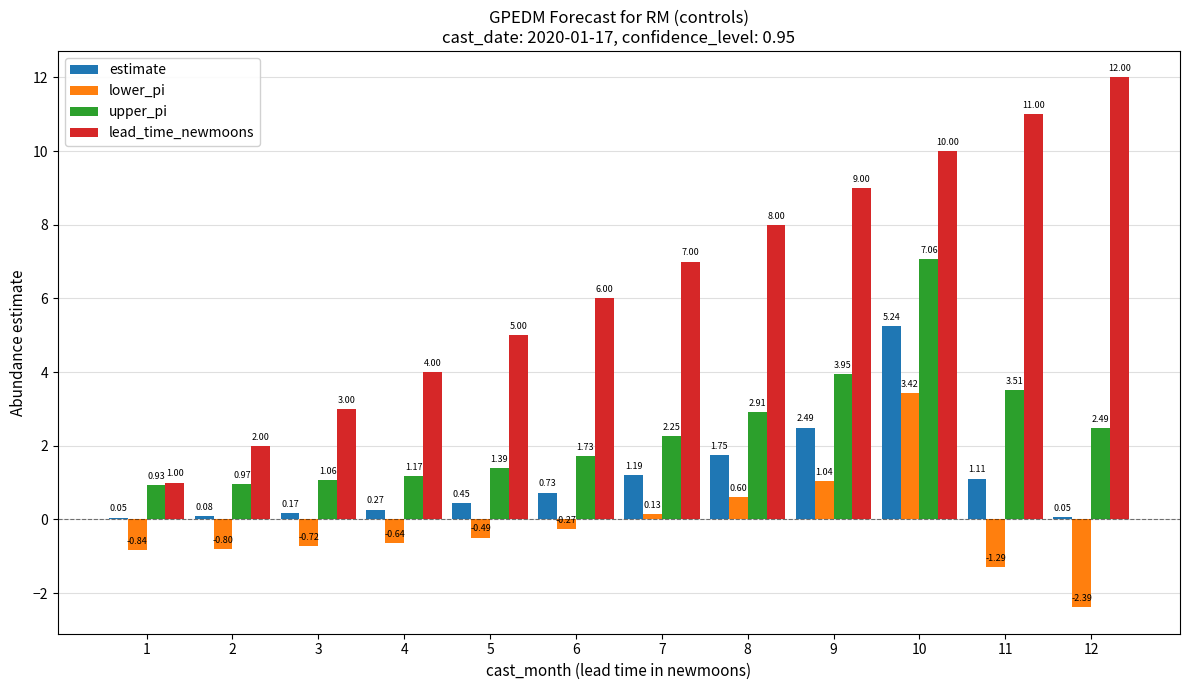

Which series changed the most between 5 and 6?

lead_time_newmoons